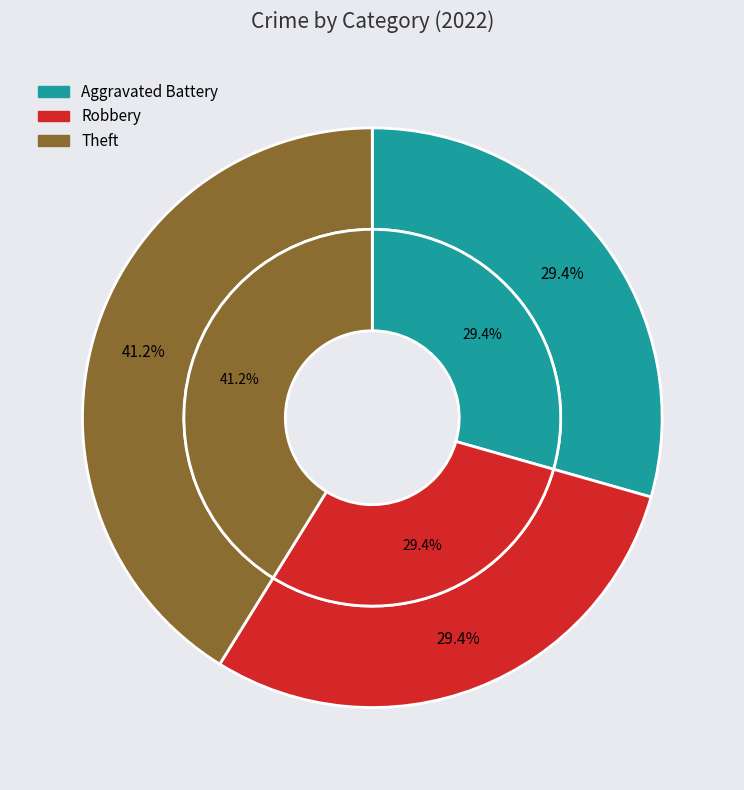

What is the ratio of the value at Aggravated Battery to the value at Theft?

0.7